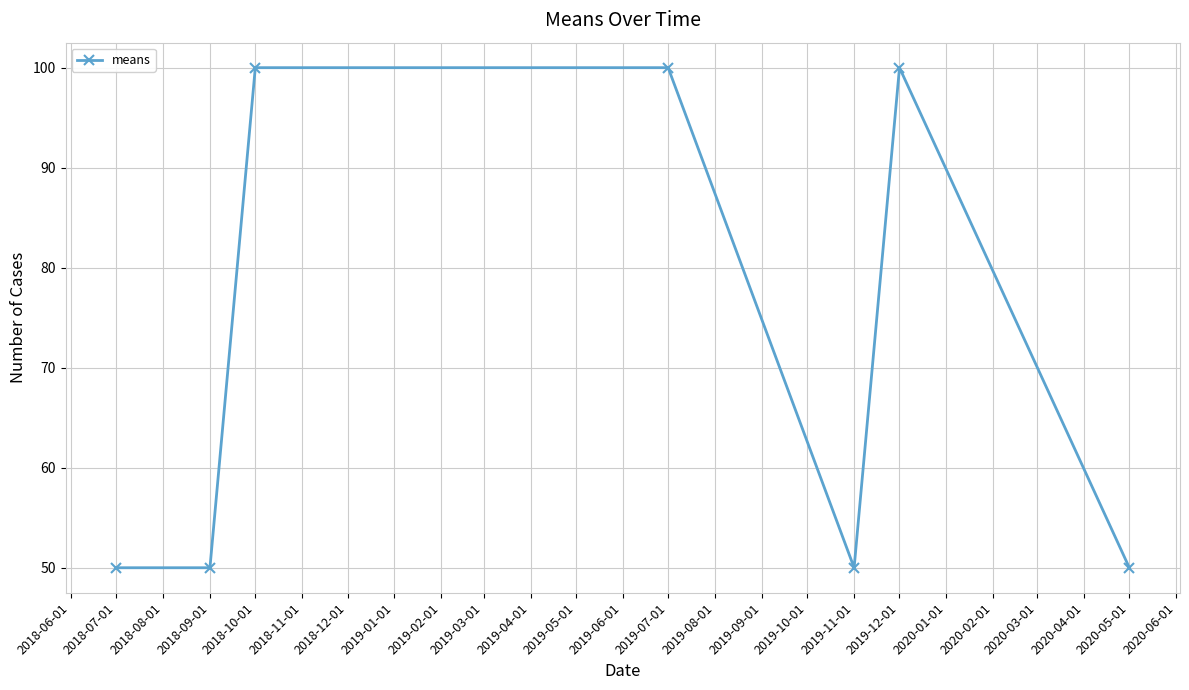

True or false: there are more than 0 points higher than both neighbors.

True